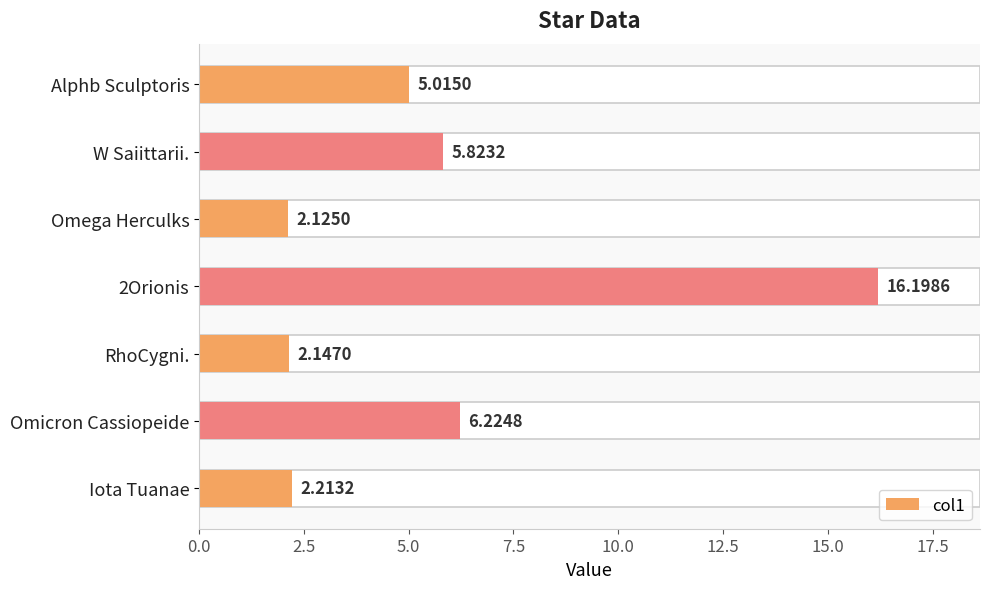

The chart shows a value of 3.7 at Omega Herculks. True or false?

False